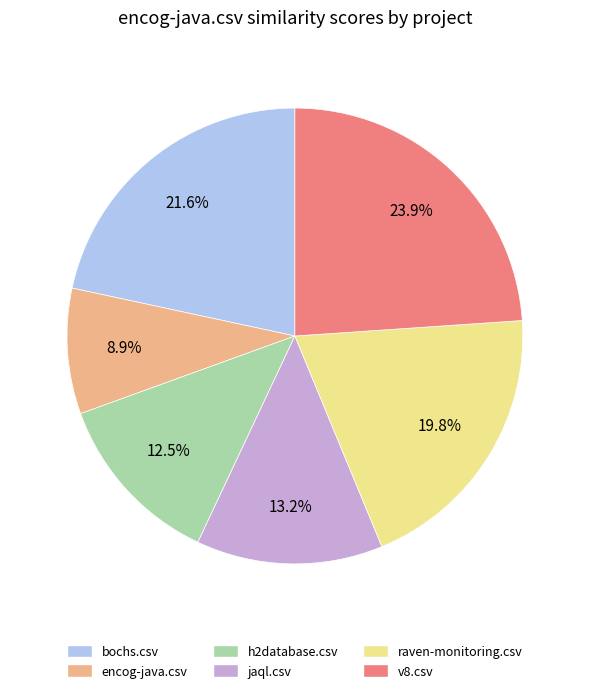

What percentage is NOT represented by bochs.csv?

78.4%